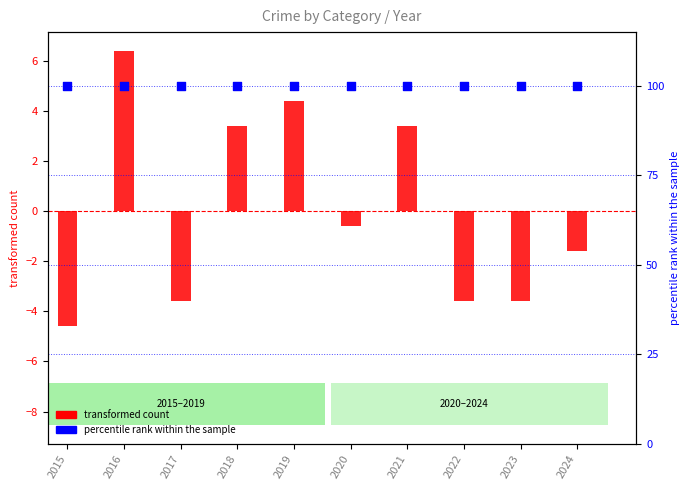

Is the value of transformed count at 2023 greater than the value of percentile rank within the sample at 2018?

No